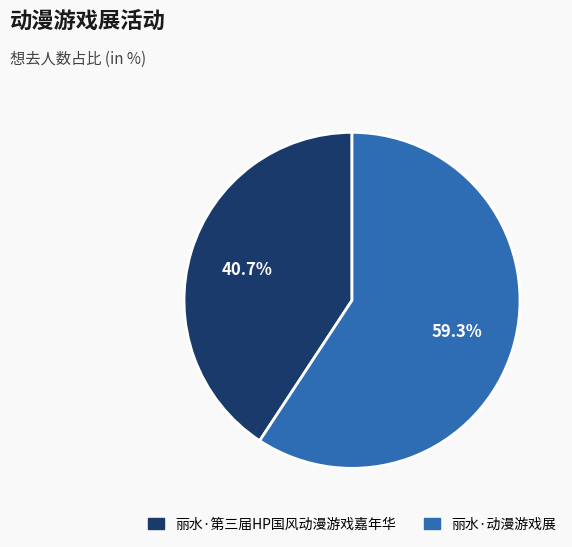

To the nearest percent, what is the difference between the largest and smallest slice percentages?

19%